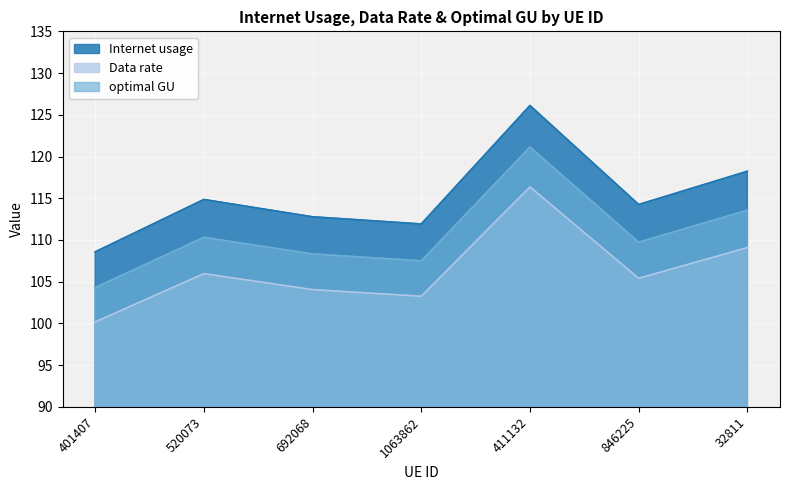

How many values in the Internet usage series are below 114?

3